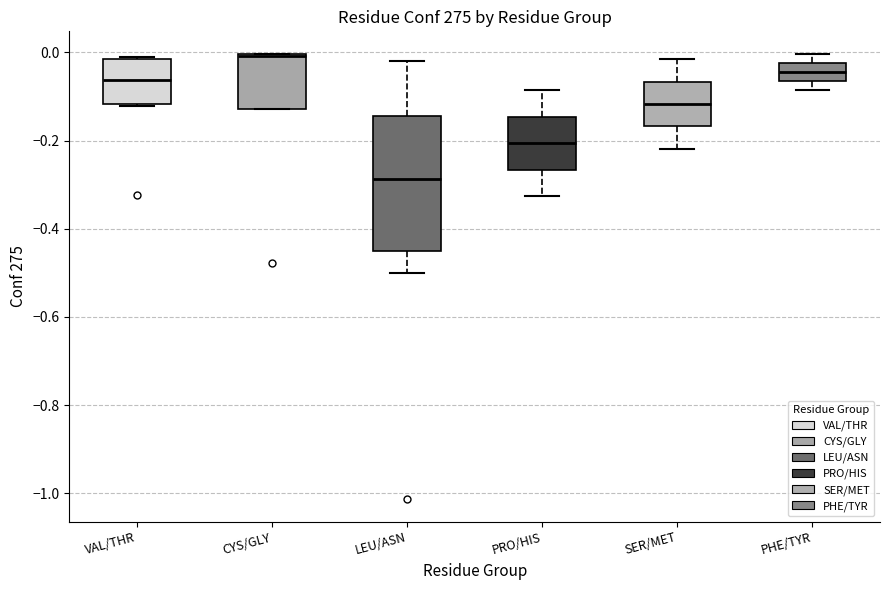

Reading left to right, transcribe this box plot: for each box, give where its median line is, the range the box spans, and where its two whiskers end, as read against the y-axis. The values are not printed on the chart, so give them approximately, as read against the axis.

VAL/THR: median -0.06, box -0.12 to -0.02, whiskers -0.12 to -0.02
CYS/GLY: median 0.00, box -0.12 to 0.00, whiskers -0.12 to 0.00
LEU/ASN: median -0.28, box -0.44 to -0.14, whiskers -0.50 to -0.02
PRO/HIS: median -0.20, box -0.26 to -0.14, whiskers -0.32 to -0.08
SER/MET: median -0.12, box -0.16 to -0.06, whiskers -0.22 to -0.02
PHE/TYR: median -0.04, box -0.06 to -0.02, whiskers -0.08 to 0.00